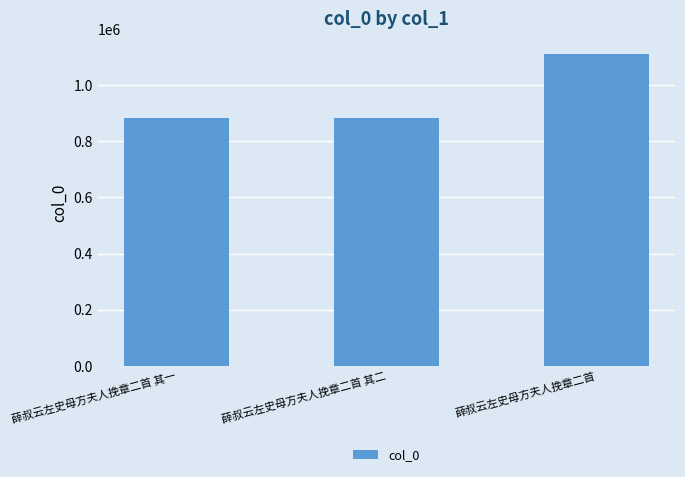

The value at 薛叔云左史母方夫人挽章二首 其二 is 1390608. True or false?

False